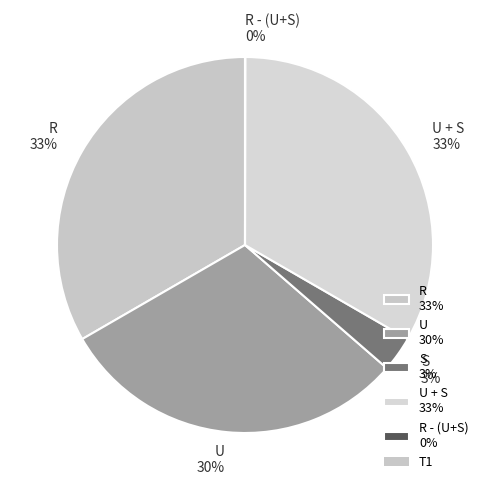

To the nearest percent, what is the difference between the largest and smallest slice percentages?

33%